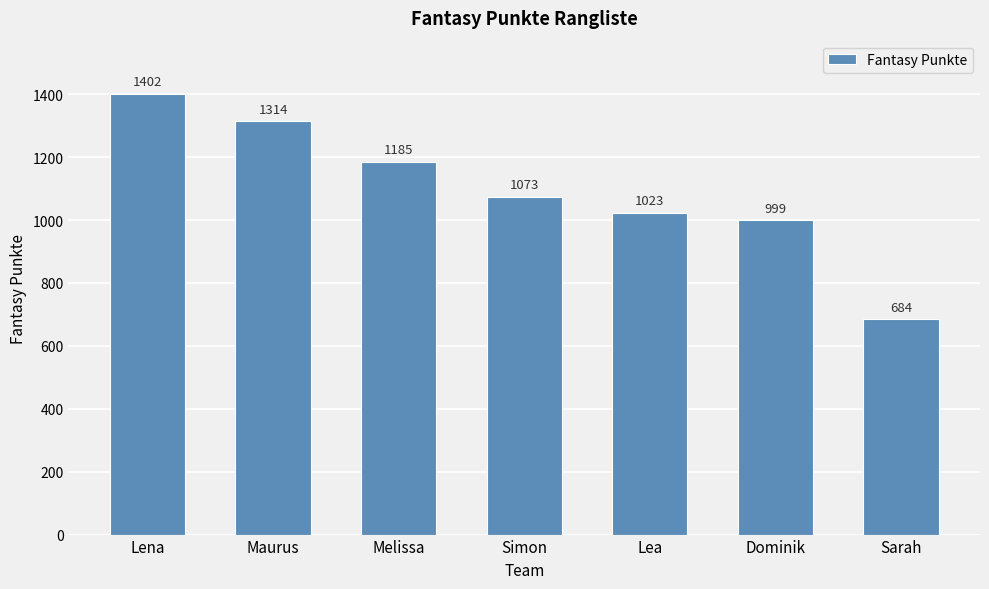

Which category has the highest value across all series?

Lena